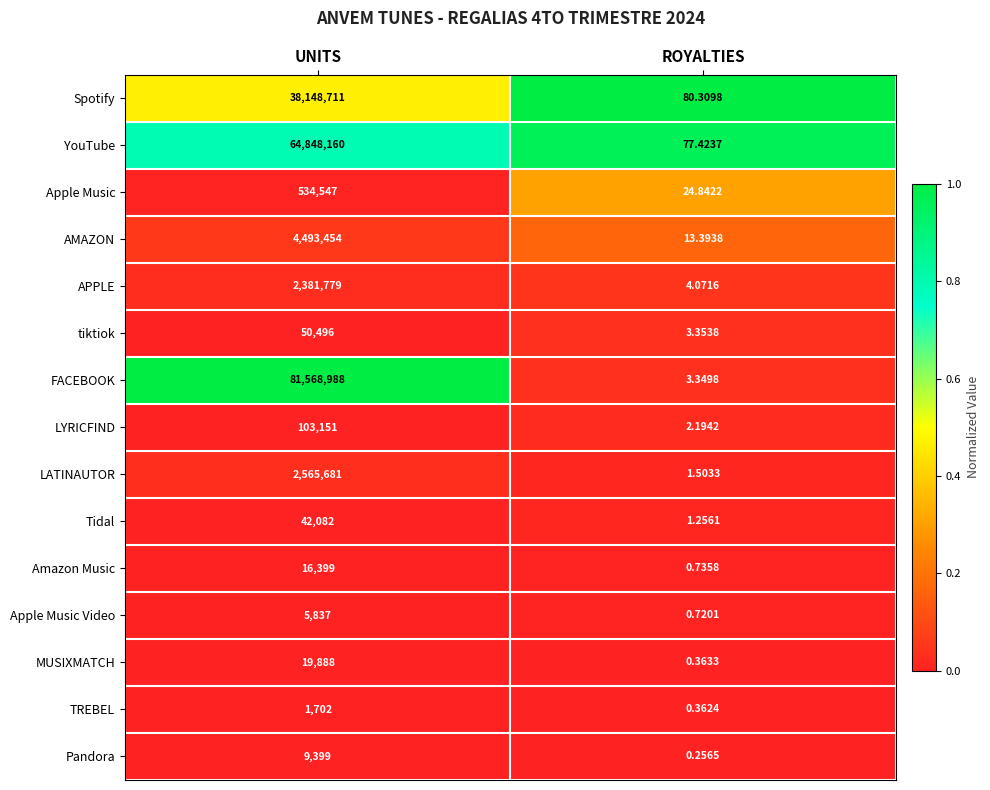

Which series changed the most between UNITS and ROYALTIES?

FACEBOOK